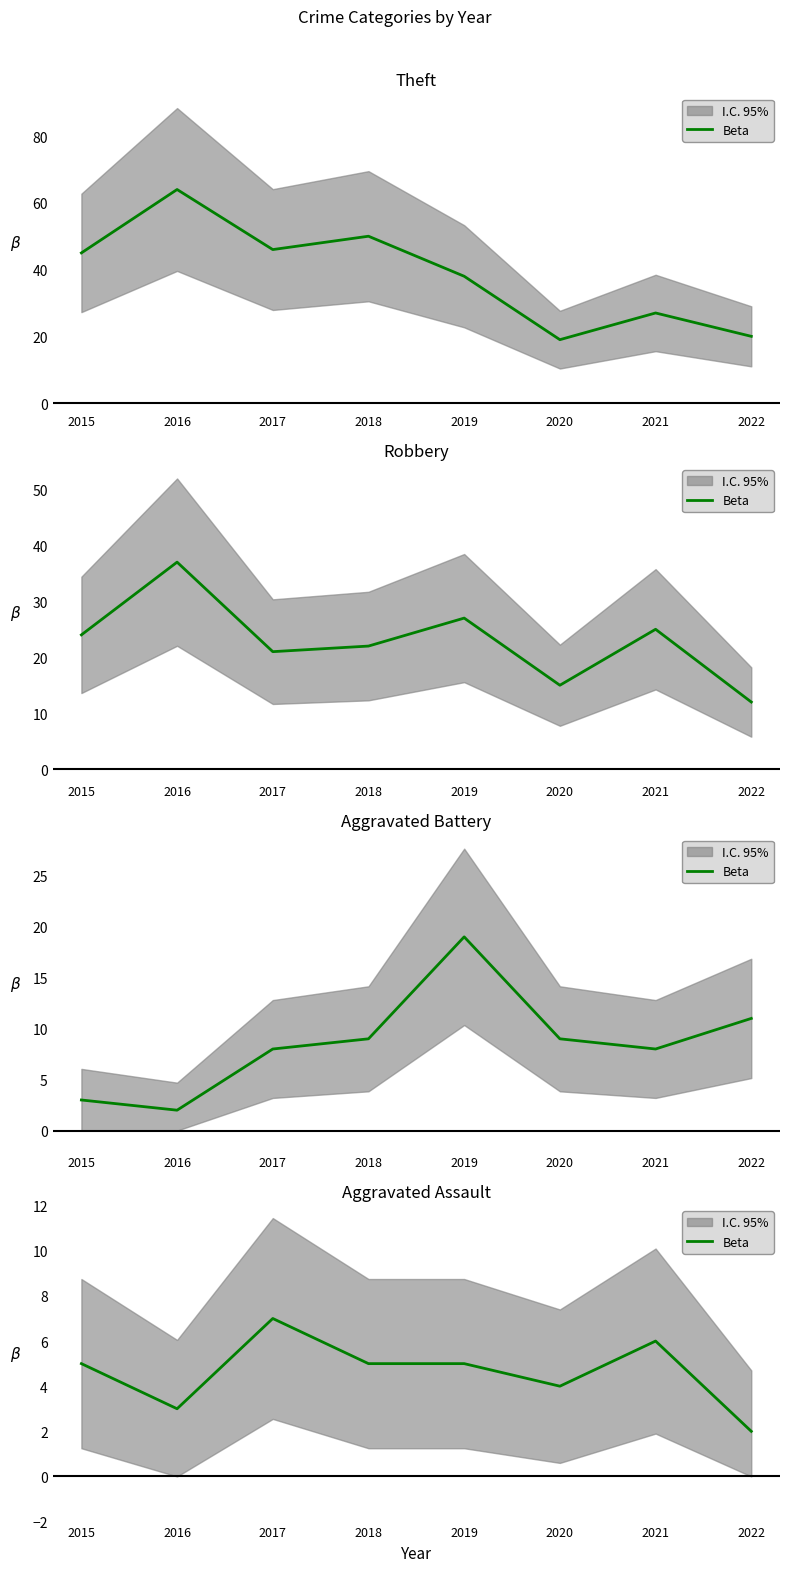

How many values exceed 5?

2